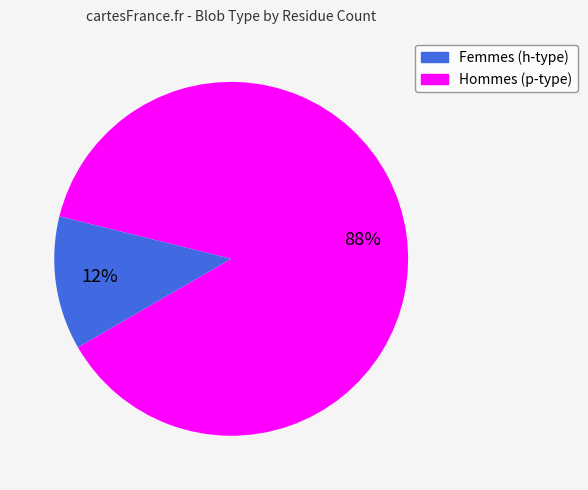

To the nearest percent, what is the average slice percentage?

50%